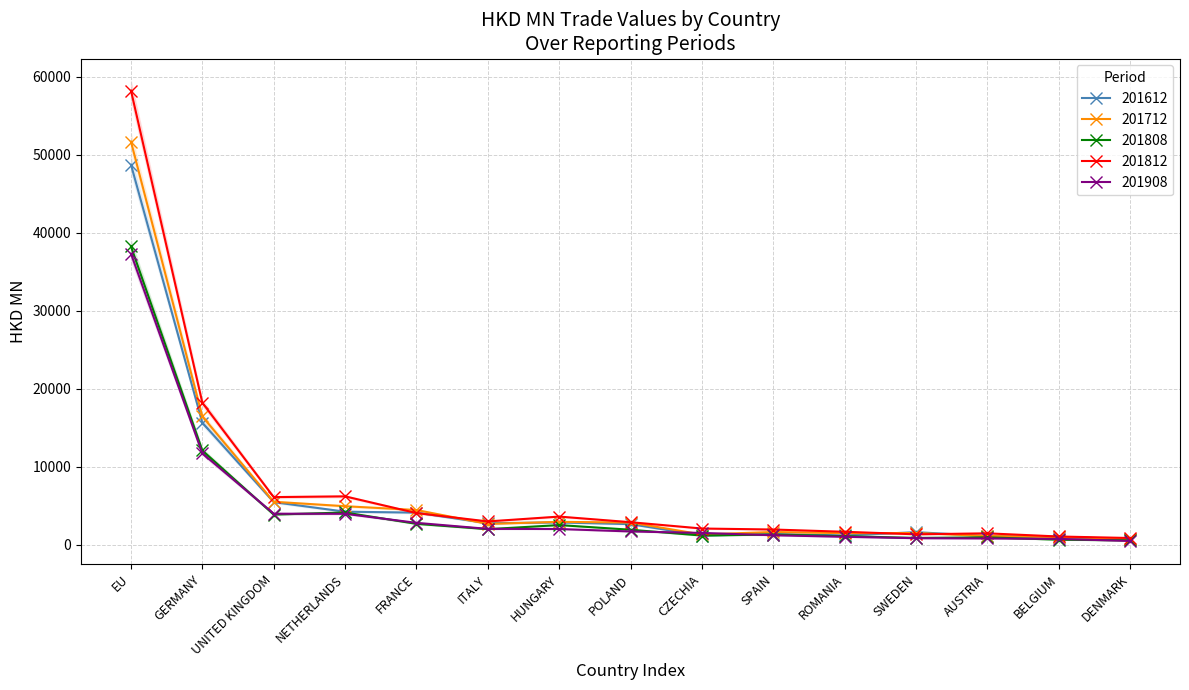

What is the difference between the second highest and second lowest values in the 201612 series?

14611.6